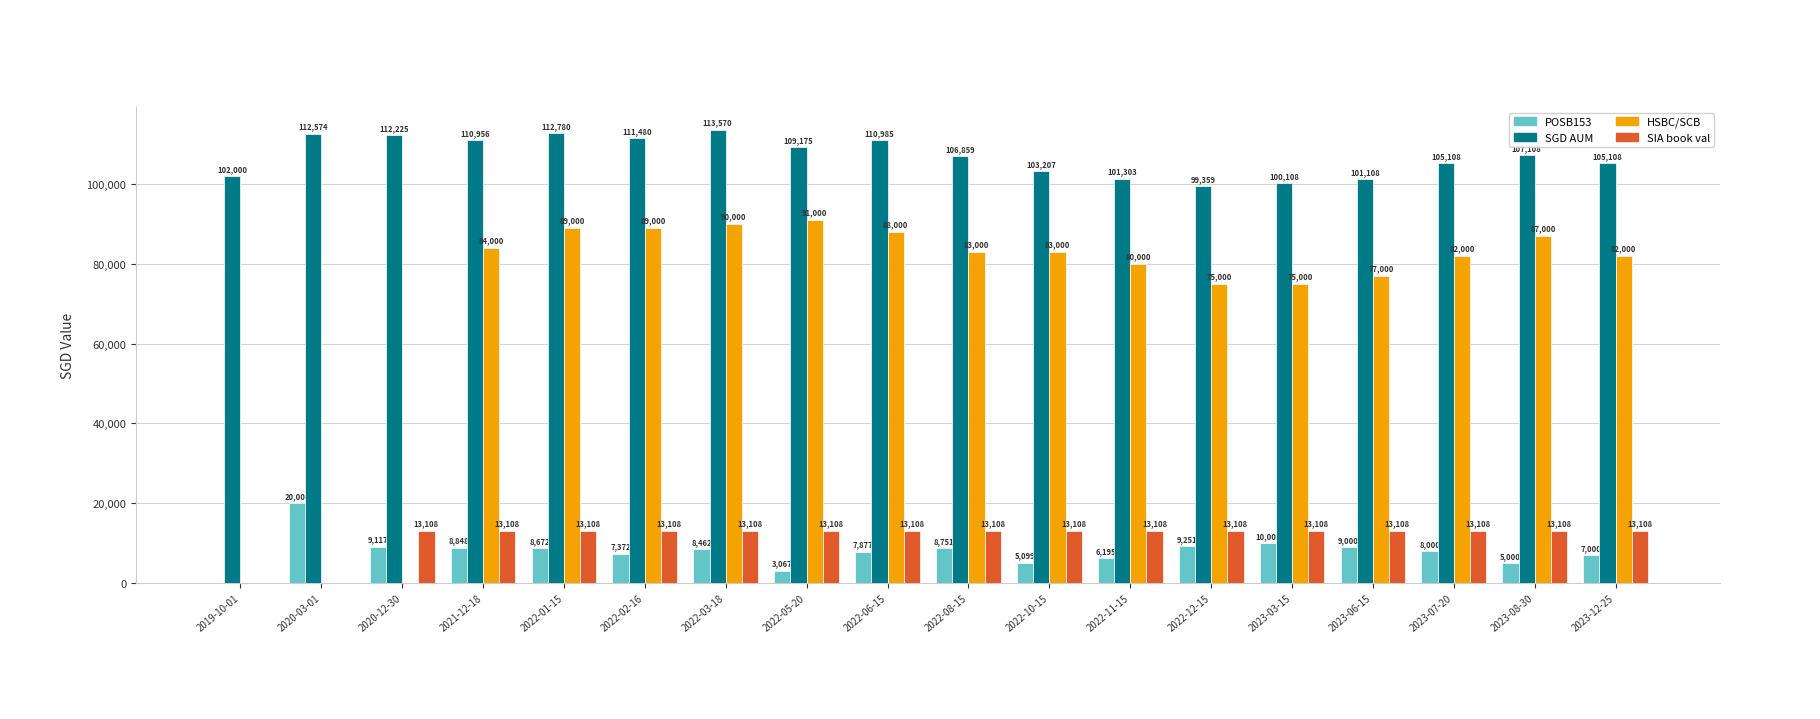

How many categories are shown in the chart?

18